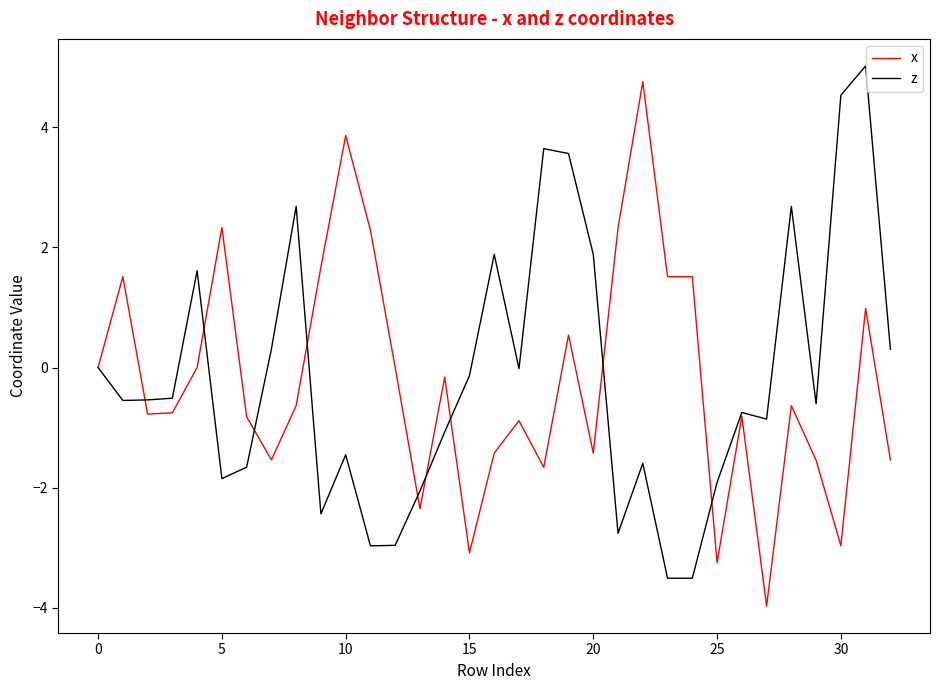

What is the smallest value displayed?

-4.0